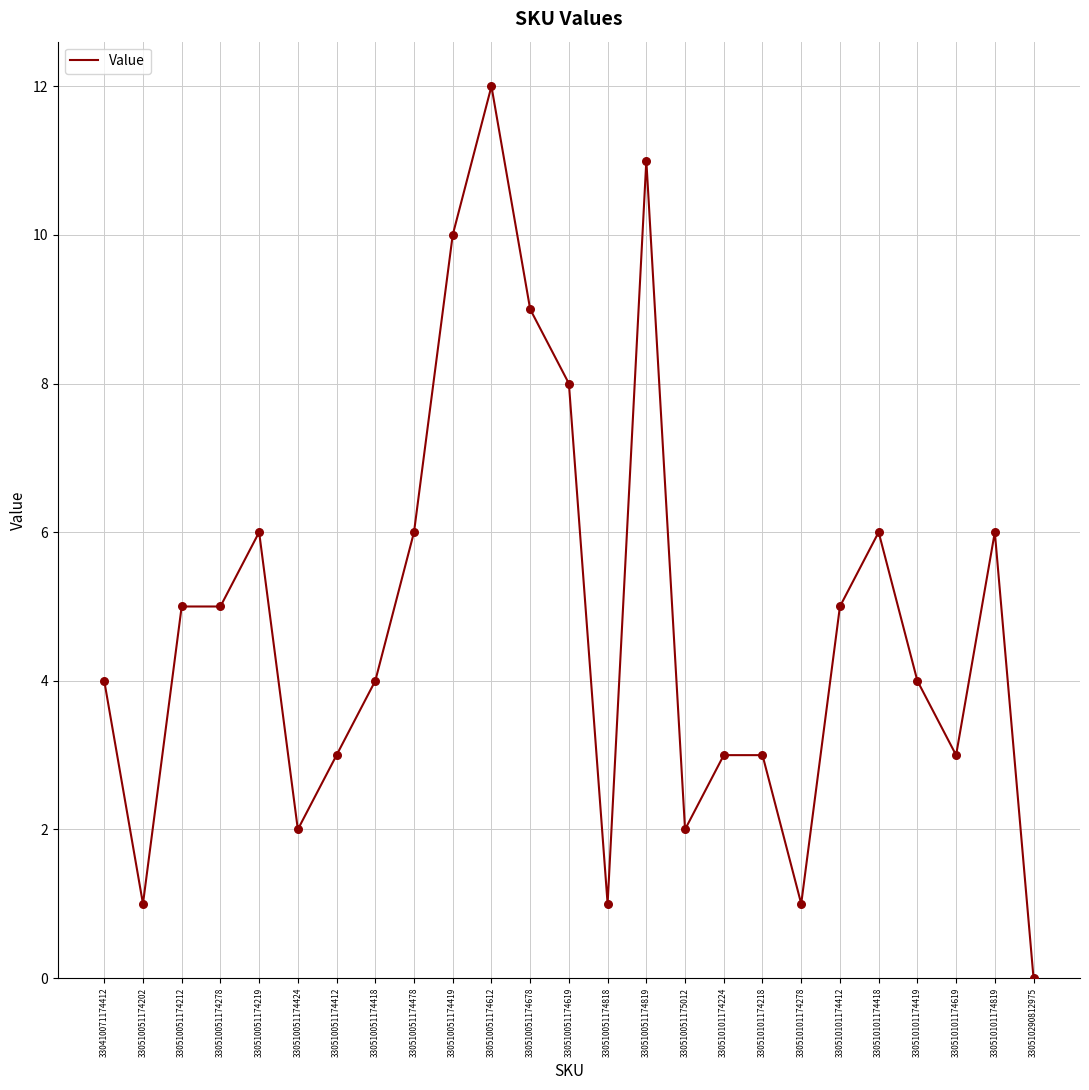

What is the ratio of the value at 330510051174424 to the value at 330510101174419?

0.5